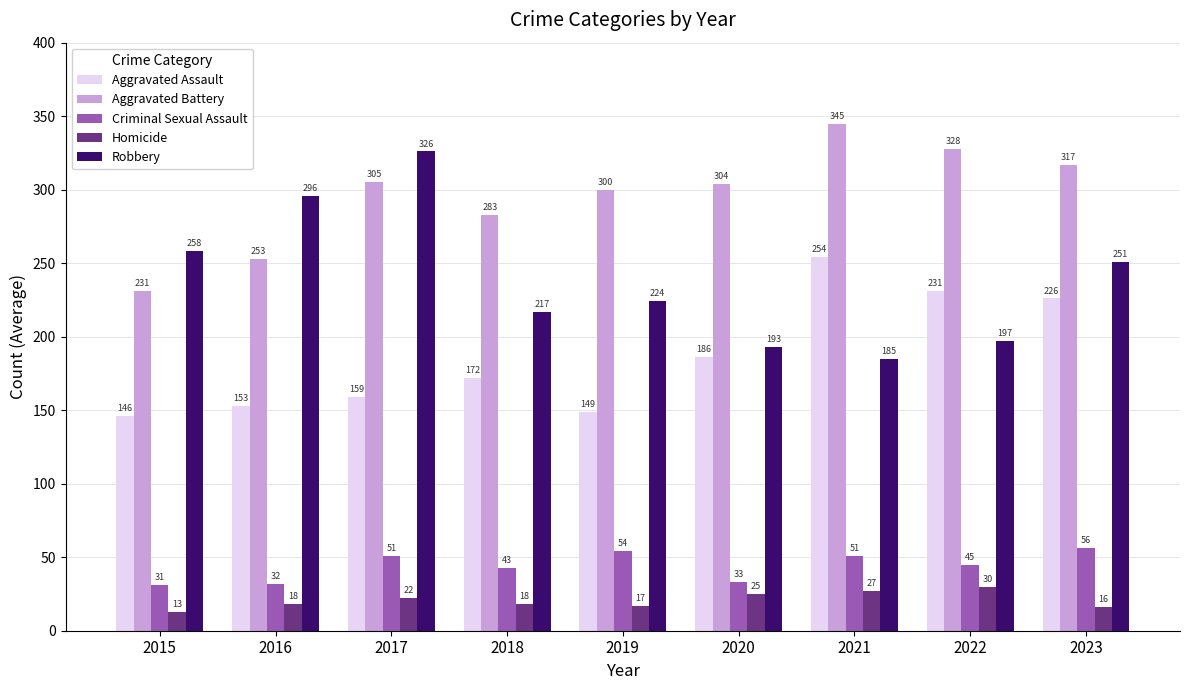

Which series has the largest total across all categories?

Aggravated Battery